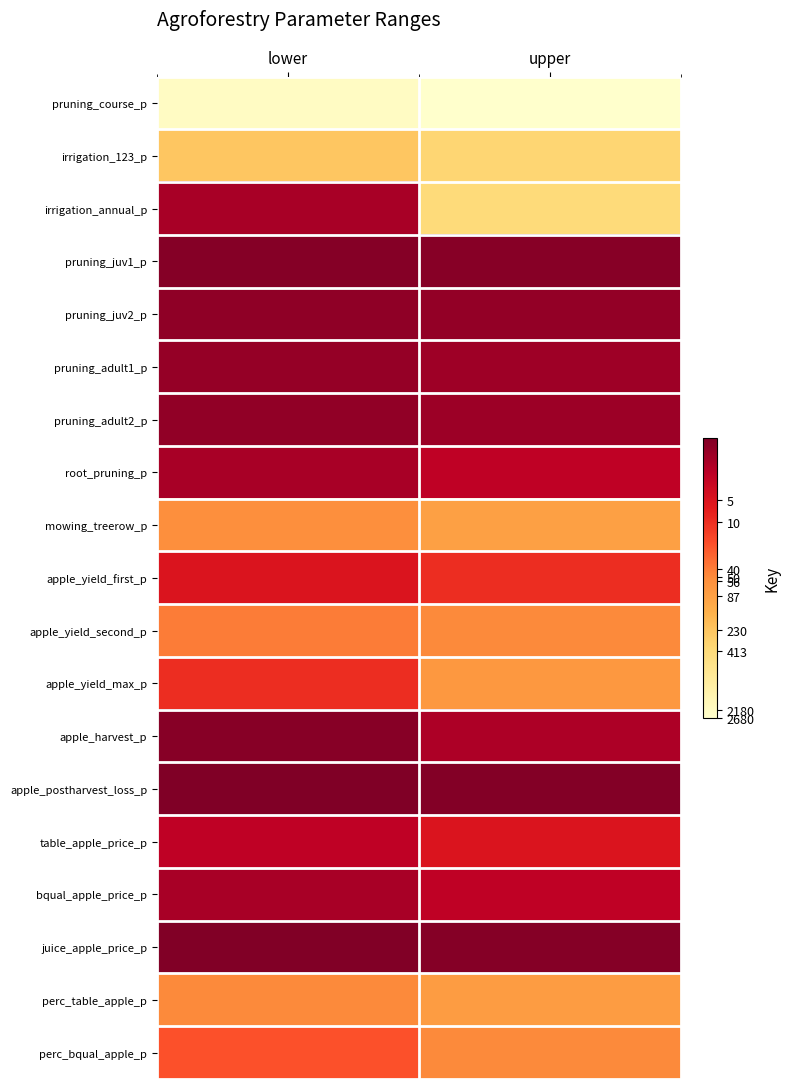

What is the greatest value displayed?

7.9